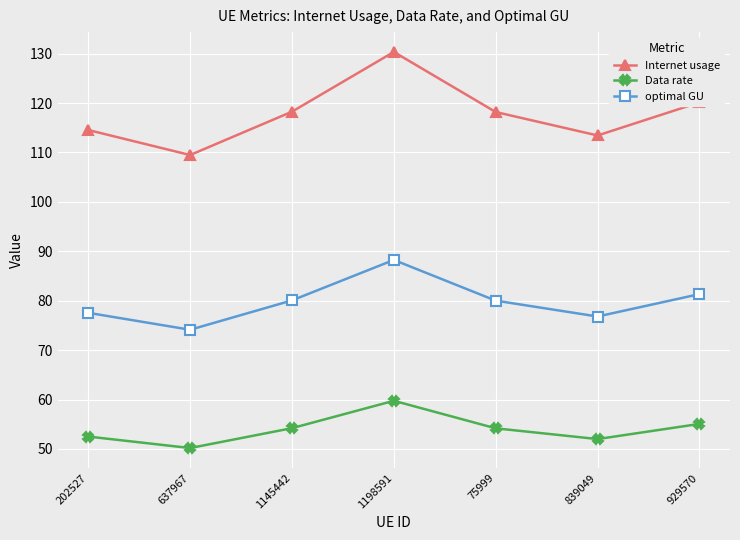

At which category does the chart reach its peak across all series?

1198591